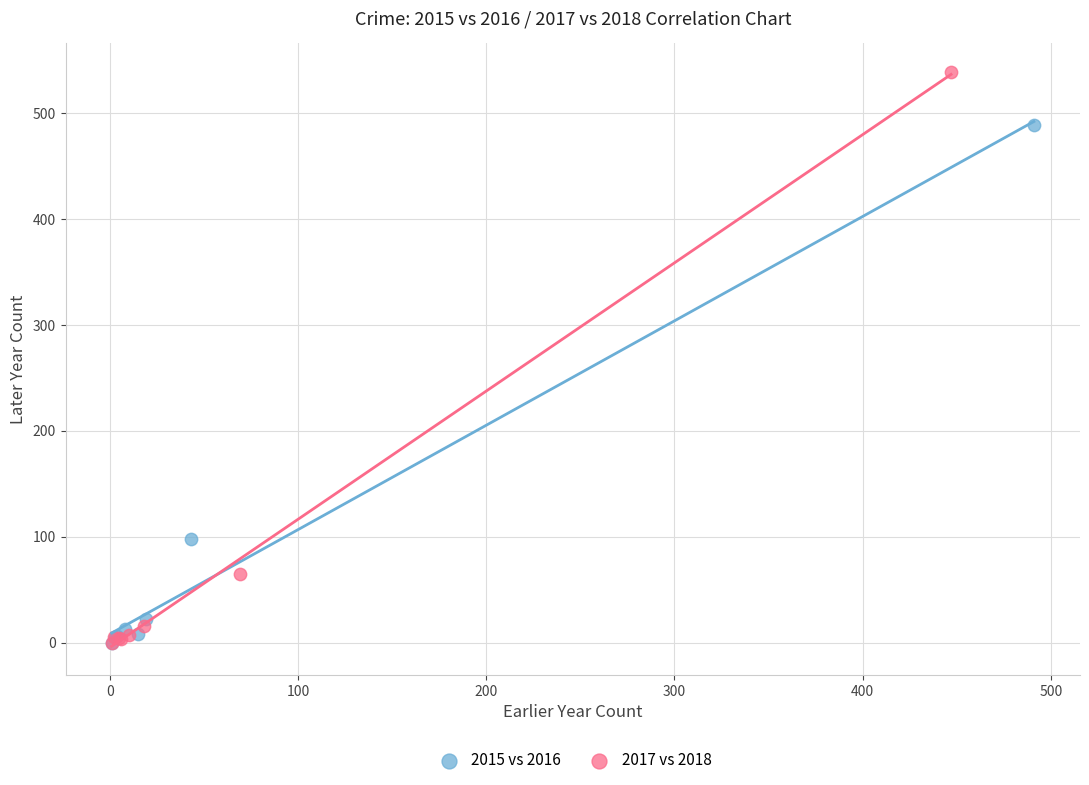

Which series has the largest Y range (max minus min)?

2017 vs 2018